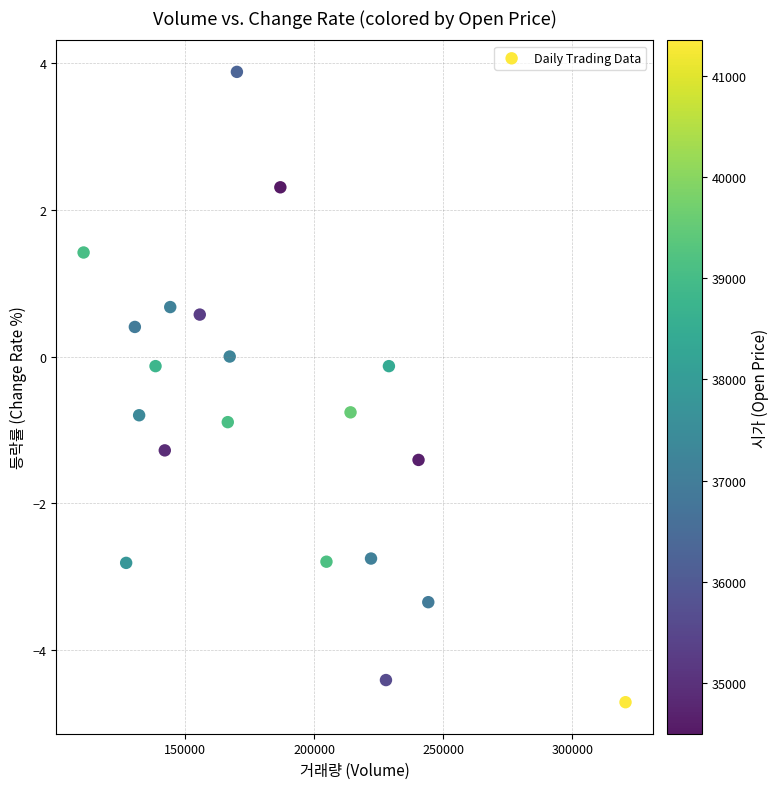

What is the range of X values (max minus min)?

210020.0